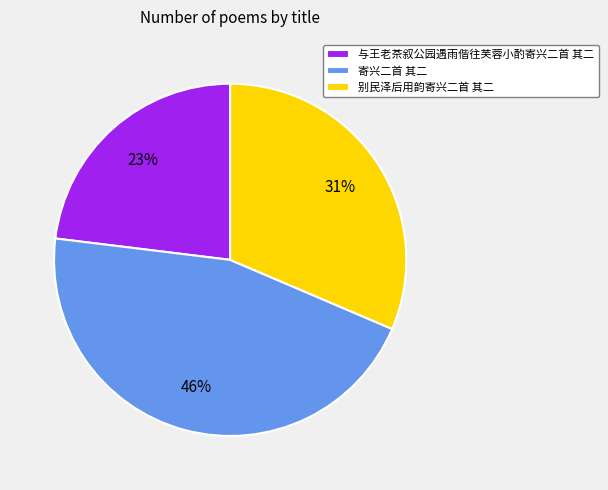

Count the number of slices in the pie.

3